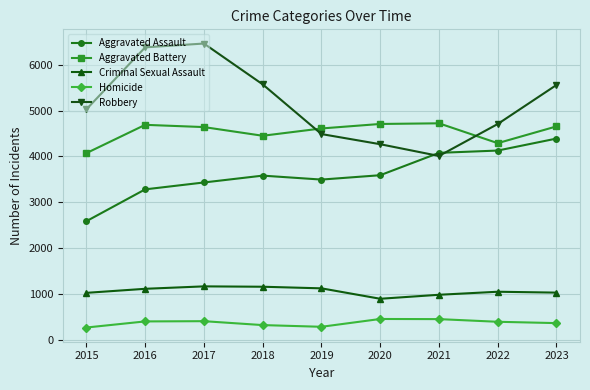

What is the greatest value displayed?

6459